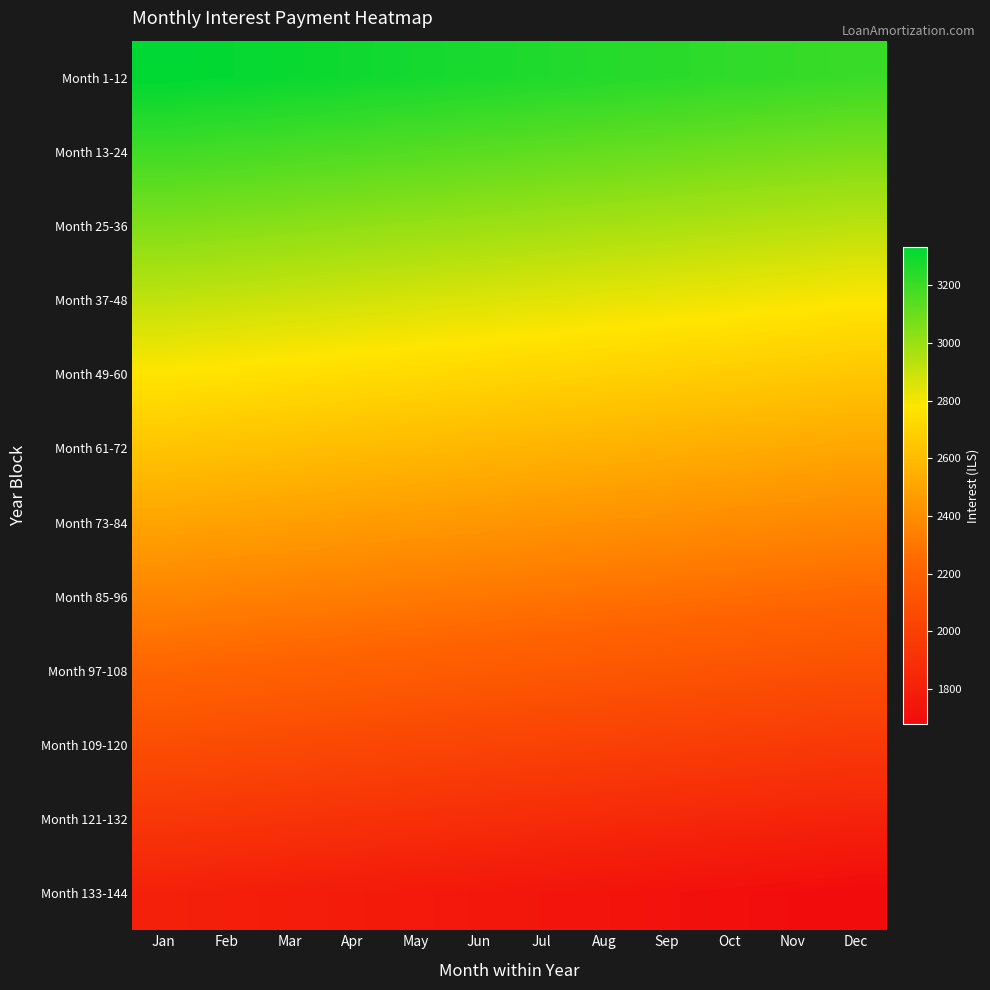

Reading right to left, list all the values displayed in this chart.

Month 1-12: Dec=3206.0	Nov=3217.6	Oct=3229.2	Sep=3240.7	Aug=3252.3	Jul=3263.9	Jun=3275.5	May=3287.0	Apr=3298.6	Mar=3310.2	Feb=3321.8	Jan=3333.3
Month 13-24: Dec=3067.1	Nov=3078.7	Oct=3090.3	Sep=3101.8	Aug=3113.4	Jul=3125.0	Jun=3136.6	May=3148.2	Apr=3159.7	Mar=3171.3	Feb=3182.9	Jan=3194.4
Month 25-36: Dec=2928.2	Nov=2939.8	Oct=2951.4	Sep=2963.0	Aug=2974.5	Jul=2986.1	Jun=2997.7	May=3009.3	Apr=3020.8	Mar=3032.4	Feb=3044.0	Jan=3055.6
Month 37-48: Dec=2789.3	Nov=2800.9	Oct=2812.5	Sep=2824.1	Aug=2835.7	Jul=2847.2	Jun=2858.8	May=2870.4	Apr=2881.9	Mar=2893.5	Feb=2905.1	Jan=2916.7
Month 49-60: Dec=2650.5	Nov=2662.0	Oct=2673.6	Sep=2685.2	Aug=2696.8	Jul=2708.3	Jun=2719.9	May=2731.5	Apr=2743.1	Mar=2754.6	Feb=2766.2	Jan=2777.8
Month 61-72: Dec=2511.6	Nov=2523.2	Oct=2534.7	Sep=2546.3	Aug=2557.9	Jul=2569.4	Jun=2581.0	May=2592.6	Apr=2604.2	Mar=2615.7	Feb=2627.3	Jan=2638.9
Month 73-84: Dec=2372.7	Nov=2384.3	Oct=2395.8	Sep=2407.4	Aug=2419.0	Jul=2430.6	Jun=2442.1	May=2453.7	Apr=2465.3	Mar=2476.8	Feb=2488.4	Jan=2500.0
Month 85-96: Dec=2233.8	Nov=2245.4	Oct=2256.9	Sep=2268.5	Aug=2280.1	Jul=2291.7	Jun=2303.2	May=2314.8	Apr=2326.4	Mar=2338.0	Feb=2349.5	Jan=2361.1
Month 97-108: Dec=2094.9	Nov=2106.5	Oct=2118.1	Sep=2129.6	Aug=2141.2	Jul=2152.8	Jun=2164.3	May=2175.9	Apr=2187.5	Mar=2199.1	Feb=2210.7	Jan=2222.2
Month 109-120: Dec=1956.0	Nov=1967.6	Oct=1979.2	Sep=1990.7	Aug=2002.3	Jul=2013.9	Jun=2025.5	May=2037.0	Apr=2048.6	Mar=2060.2	Feb=2071.8	Jan=2083.3
Month 121-132: Dec=1817.1	Nov=1828.7	Oct=1840.3	Sep=1851.8	Aug=1863.4	Jul=1875.0	Jun=1886.6	May=1898.2	Apr=1909.7	Mar=1921.3	Feb=1932.9	Jan=1944.4
Month 133-144: Dec=1678.2	Nov=1689.8	Oct=1701.4	Sep=1713.0	Aug=1724.5	Jul=1736.1	Jun=1747.7	May=1759.3	Apr=1770.8	Mar=1782.4	Feb=1794.0	Jan=1805.6